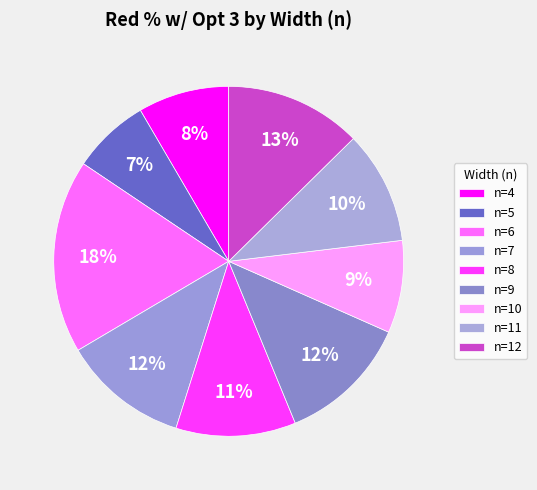

True or false: n=7 accounts for 12% of the total.

True